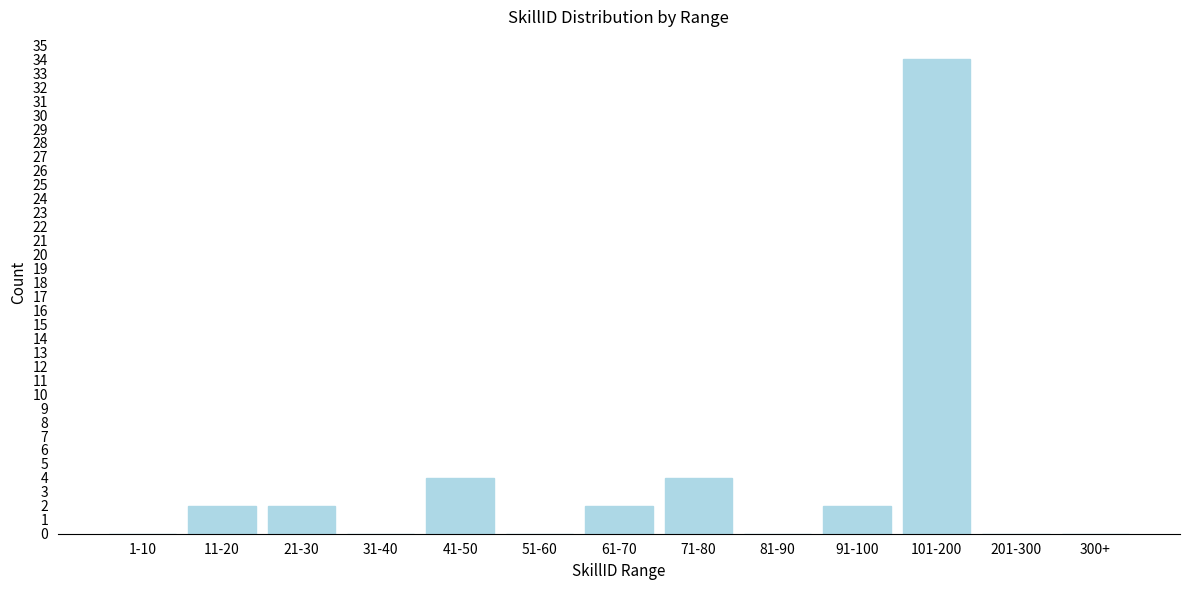

Reading right to left, list all the values displayed in this chart.

300+=0	201-300=0	101-200=34	91-100=2	81-90=0	71-80=4	61-70=2	51-60=0	41-50=4	31-40=0	21-30=2	11-20=2	1-10=0